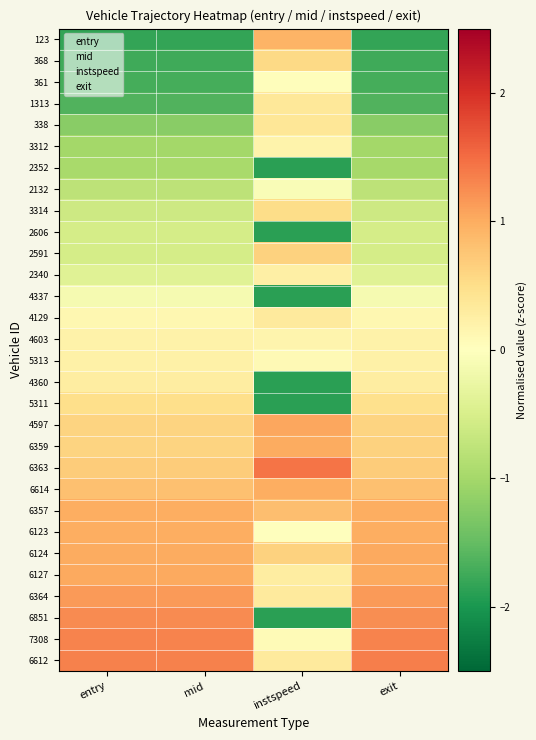

What is the maximum value shown in the chart?

1.4